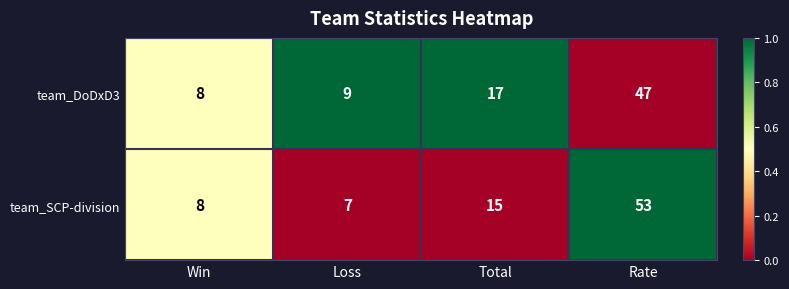

Between Win and Total, which series saw the biggest shift?

team_DoDxD3